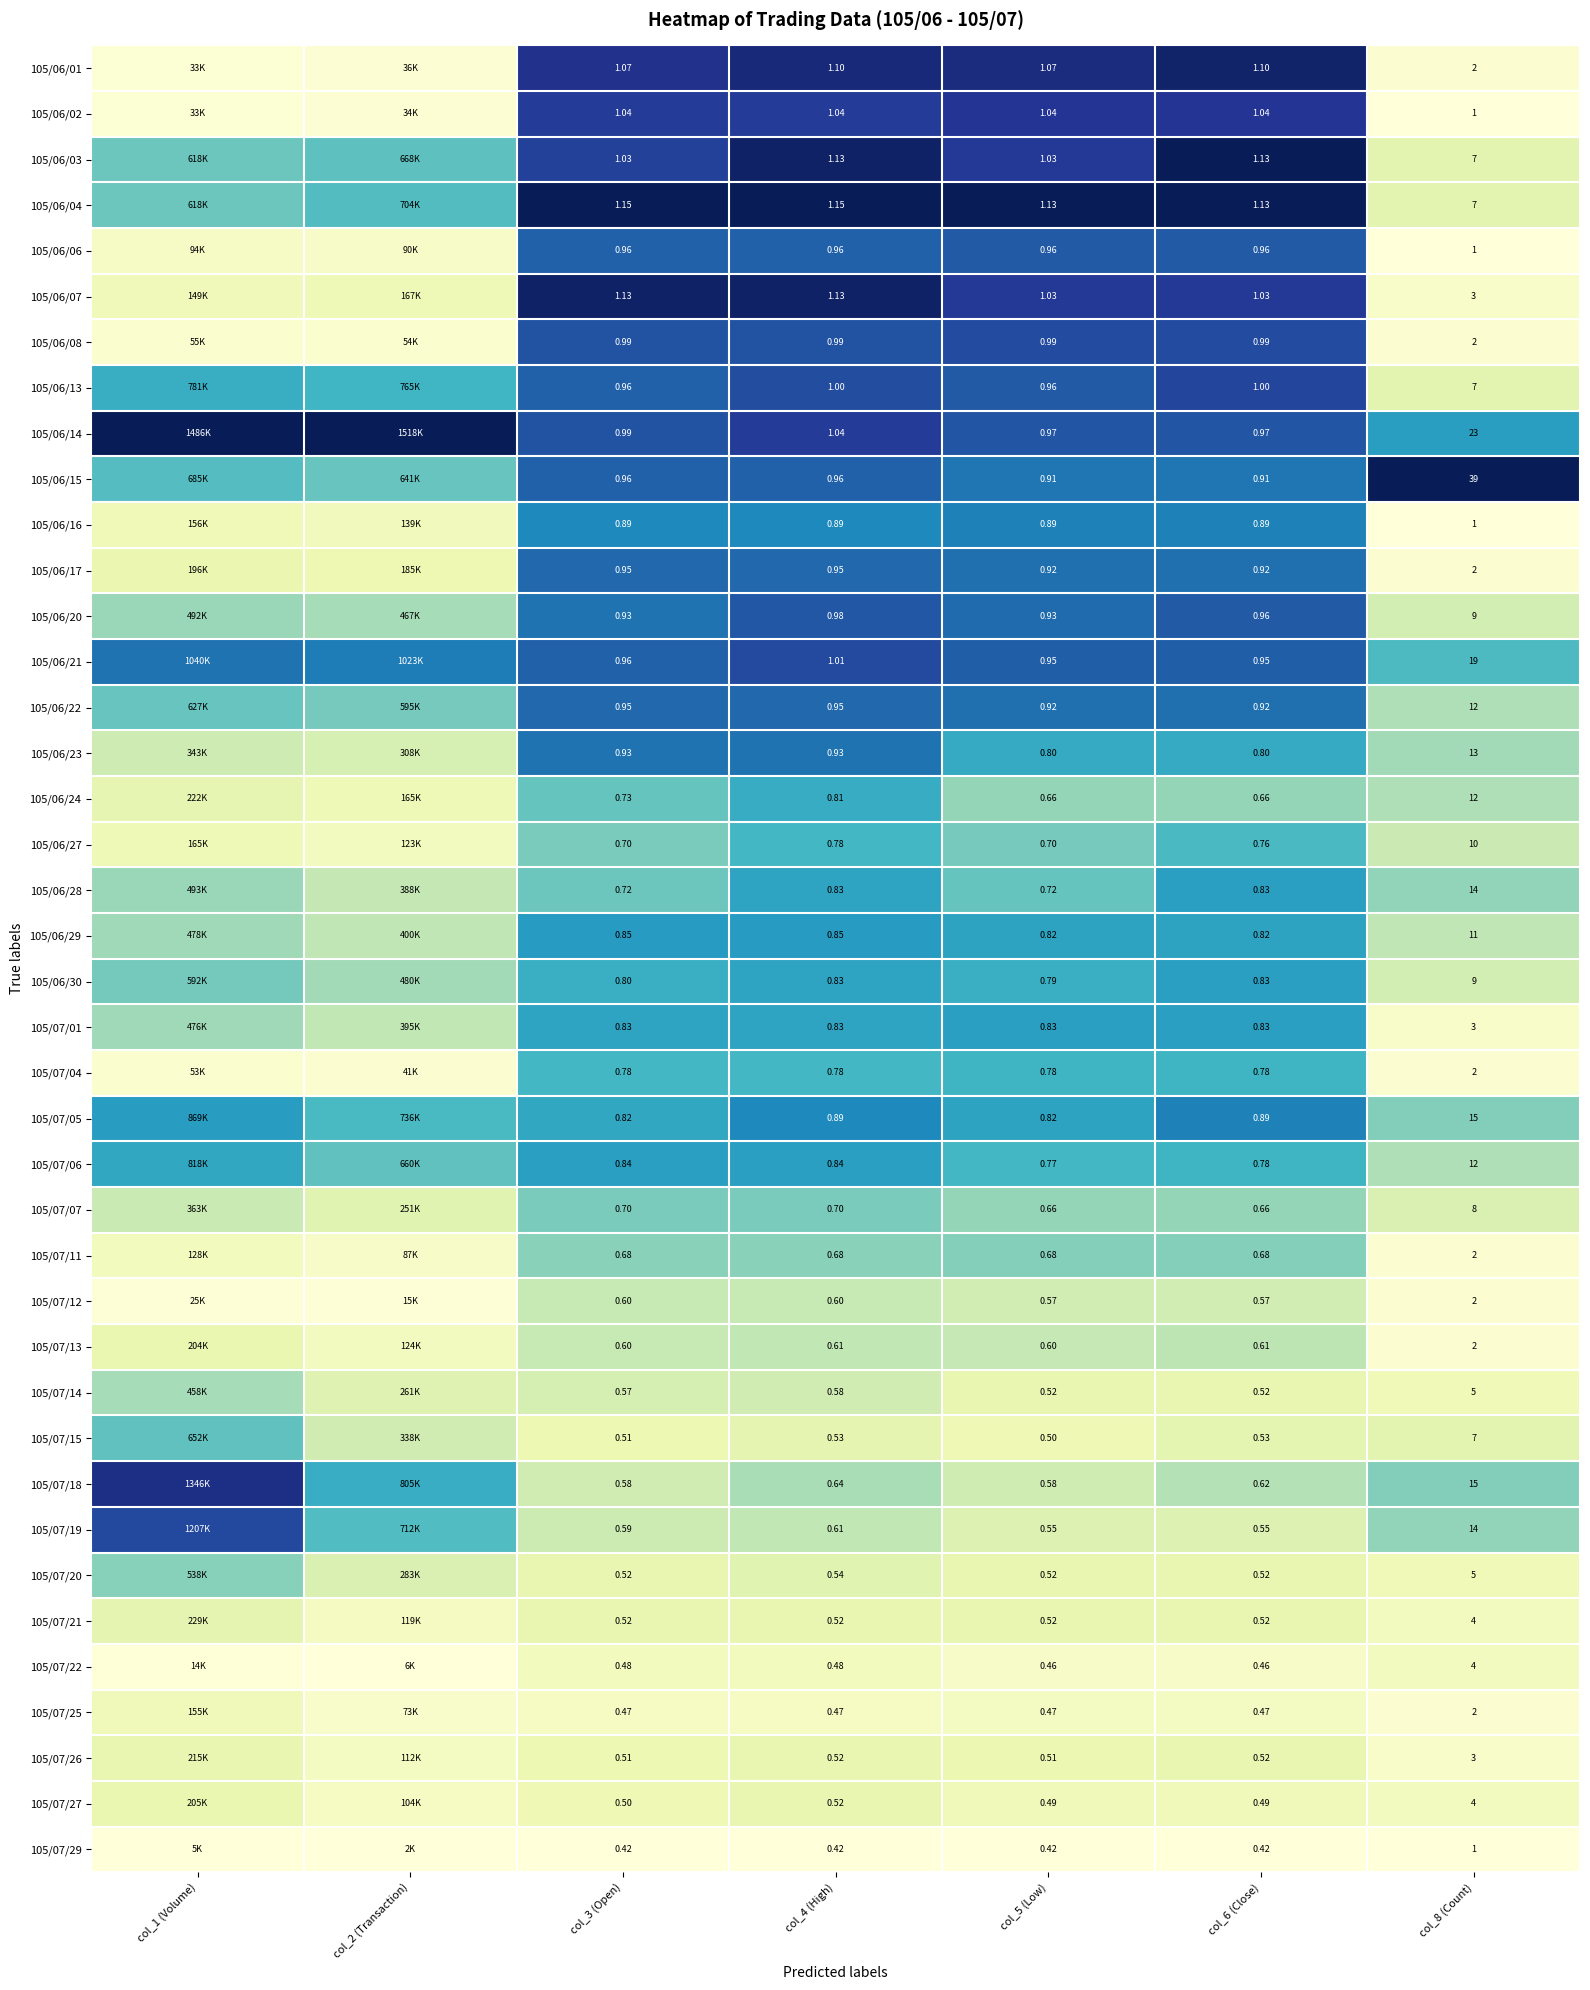

Which category has the lowest value in the 105/07/05 series?

col_8 (Count)